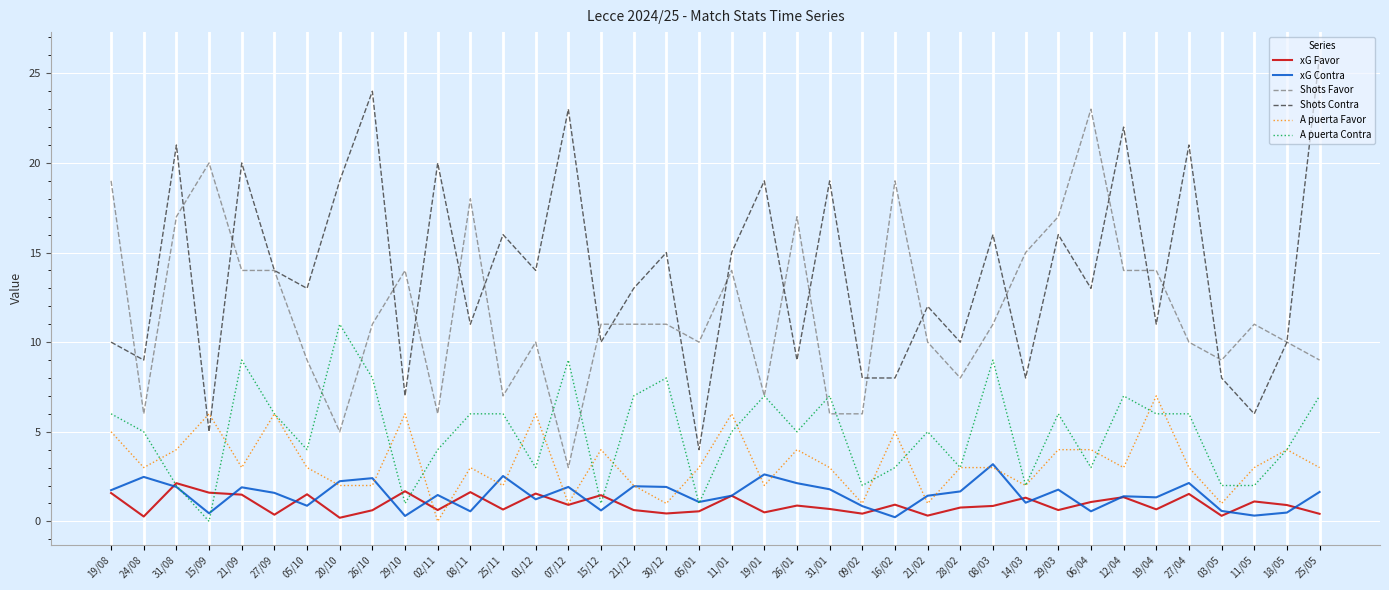

True or false: A puerta Favor and Shots Favor cross at least once.

False